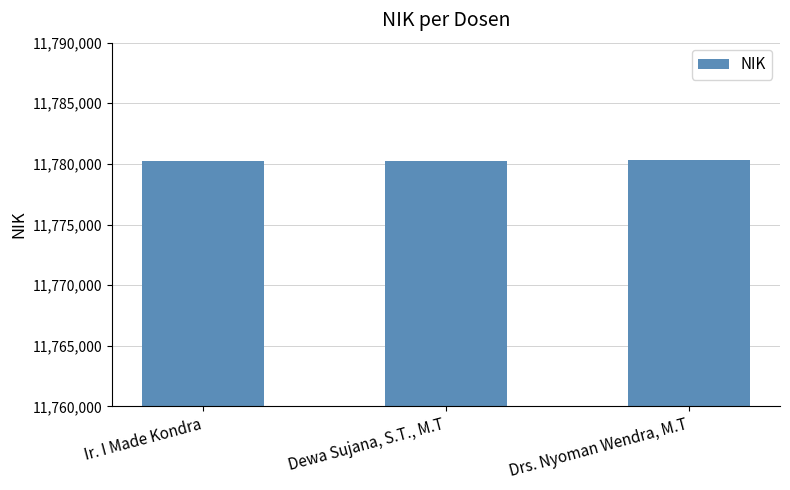

The value at Drs. Nyoman Wendra, M.T is 5627223. True or false?

False